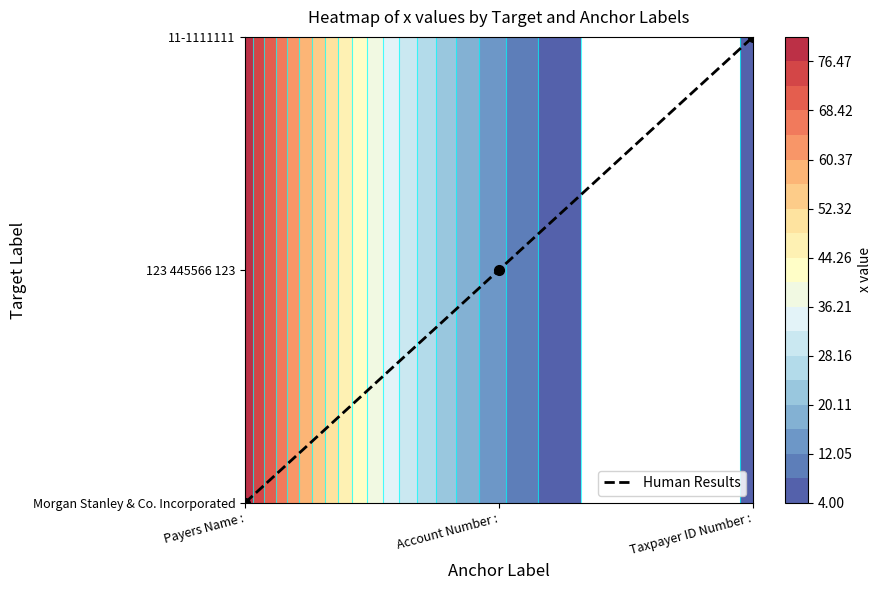

How many values are between 0 and 2?

3